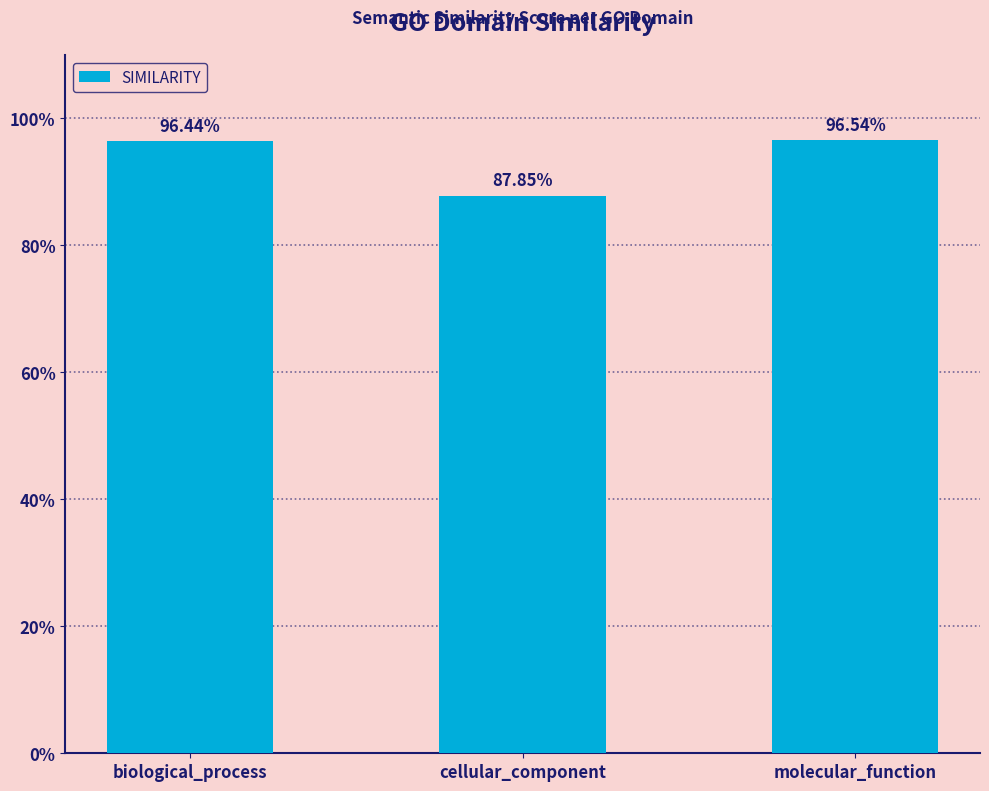

Does the chart contain stacked bars?

No